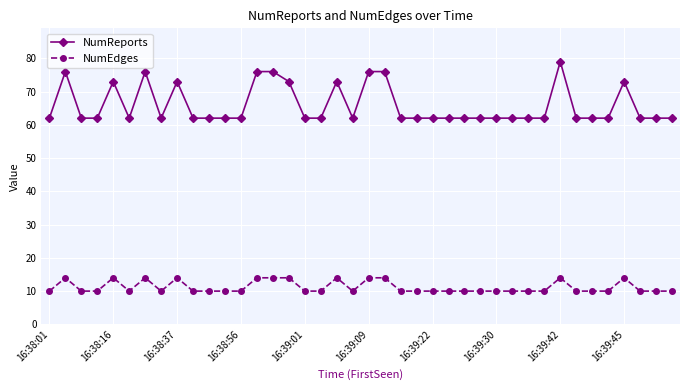

List the series in order of their overall mean, highest first.

NumReports, NumEdges